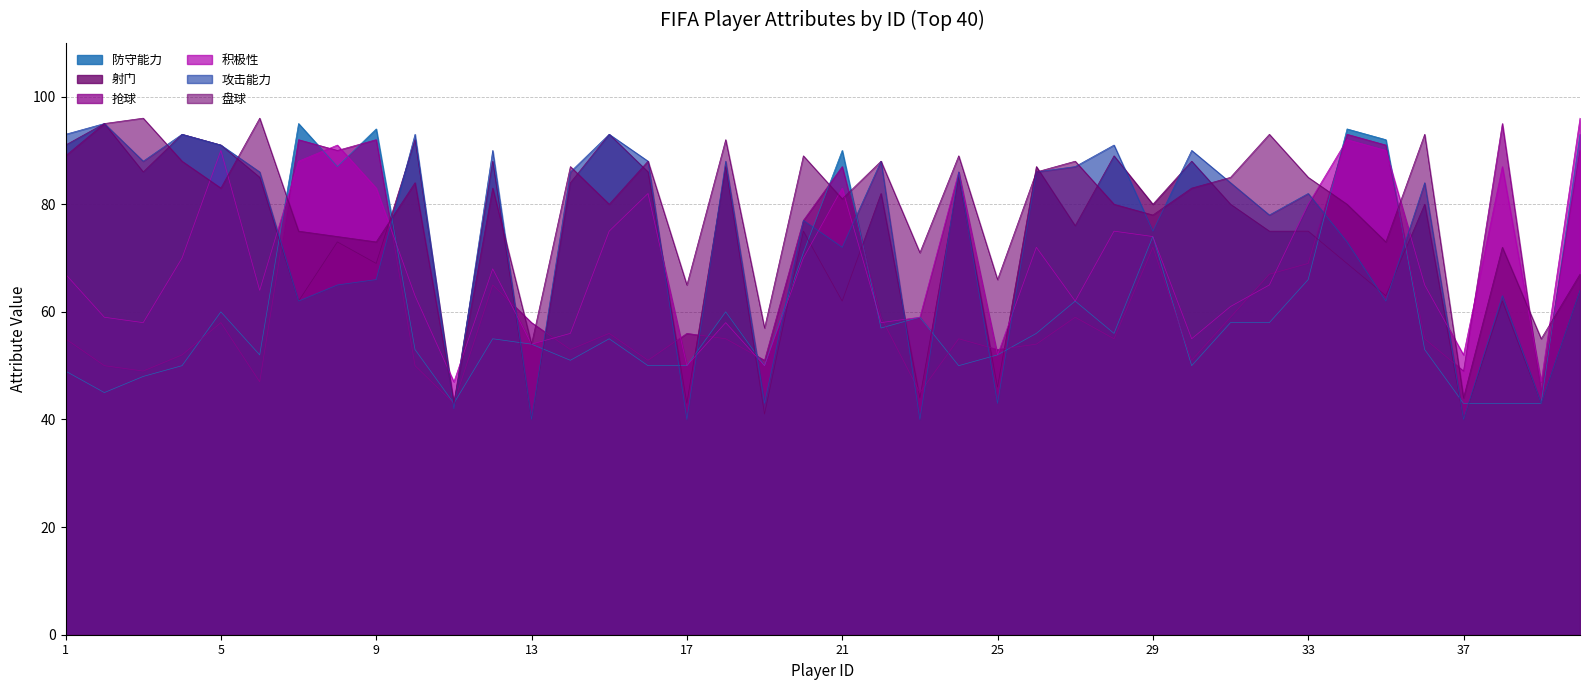

Reading left to right, transcribe all the data shown in this chart.

防守能力: 1=49	2=45	3=48	4=50	5=60	6=52	7=95	8=87	9=94	10=53	11=43	12=55	13=54	14=51	15=55	16=50	17=50	18=60	19=50	20=71	21=90	22=57	23=59	24=50	25=52	26=56	27=62	28=56	29=74	30=50	31=58	32=58	33=66	34=94	35=92	36=53	37=43	38=43	39=43	40=93
射门: 1=91	2=95	3=86	4=93	5=91	6=85	7=62	8=73	9=69	10=92	11=43	12=88	13=40	14=84	15=93	16=86	17=43	18=87	19=41	20=75	21=62	22=82	23=44	24=85	25=46	26=87	27=76	28=89	29=80	30=88	31=80	32=75	33=75	34=69	35=63	36=80	37=40	38=62	39=43	40=64
抢球: 1=55	2=50	3=49	4=52	5=58	6=47	7=92	8=90	9=92	10=50	11=43	12=65	13=58	14=53	15=56	16=51	17=56	18=55	19=51	20=77	21=87	22=59	23=45	24=55	25=53	26=54	27=59	28=55	29=72	30=51	31=59	32=67	33=69	34=93	35=91	36=55	37=49	38=95	39=45	40=90
积极性: 1=67	2=59	3=58	4=70	5=90	6=64	7=88	8=91	9=83	10=63	11=47	12=68	13=54	14=56	15=75	16=82	17=50	18=58	19=50	20=70	21=83	22=58	23=59	24=86	25=52	26=72	27=62	28=75	29=74	30=55	31=61	32=65	33=80	34=92	35=90	36=65	37=52	38=87	39=47	40=96
攻击能力: 1=93	2=95	3=88	4=93	5=91	6=86	7=62	8=65	9=66	10=93	11=42	12=90	13=40	14=86	15=93	16=88	17=40	18=88	19=43	20=77	21=72	22=88	23=40	24=86	25=43	26=86	27=87	28=91	29=75	30=90	31=84	32=78	33=82	34=73	35=62	36=84	37=40	38=63	39=43	40=64
盘球: 1=89	2=95	3=96	4=88	5=83	6=96	7=75	8=74	9=73	10=84	11=43	12=83	13=54	14=87	15=80	16=88	17=65	18=92	19=57	20=89	21=81	22=88	23=71	24=89	25=66	26=86	27=88	28=80	29=78	30=83	31=85	32=93	33=85	34=80	35=73	36=93	37=44	38=72	39=55	40=67